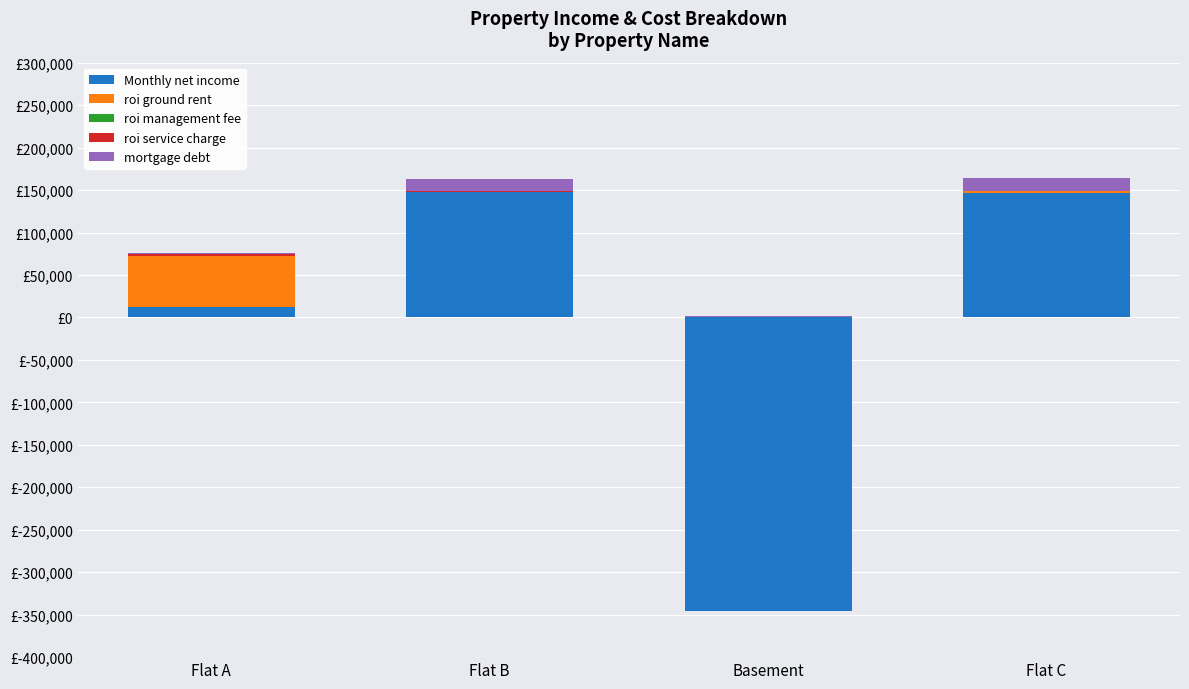

At Flat C, list the series in order from smallest to largest.

roi management fee, roi service charge, roi ground rent, mortgage debt, Monthly net income